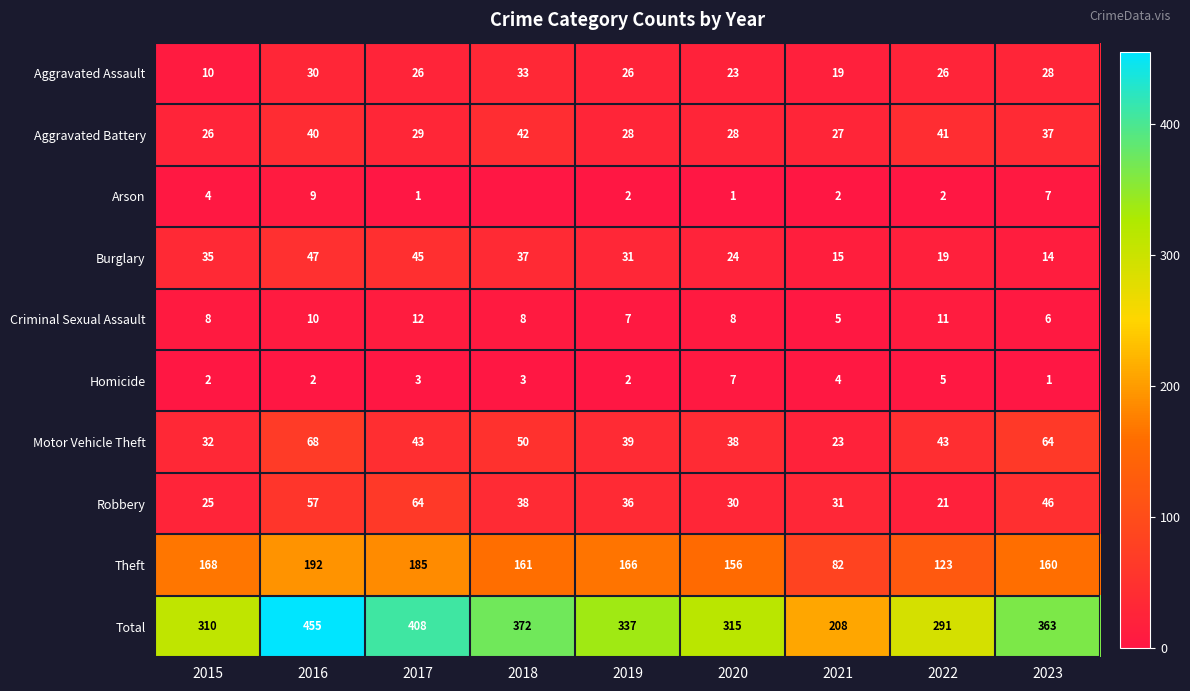

True or false: Motor Vehicle Theft has a value of 48 at 2015.

False